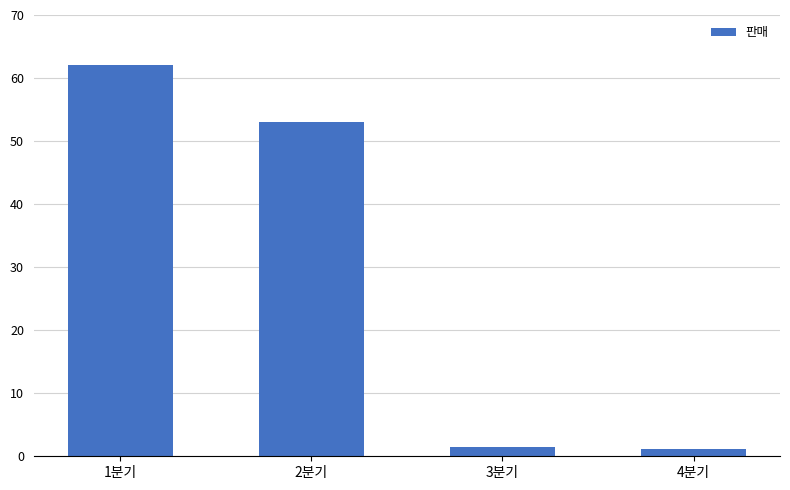

What is the difference between the maximum and minimum values?

60.8